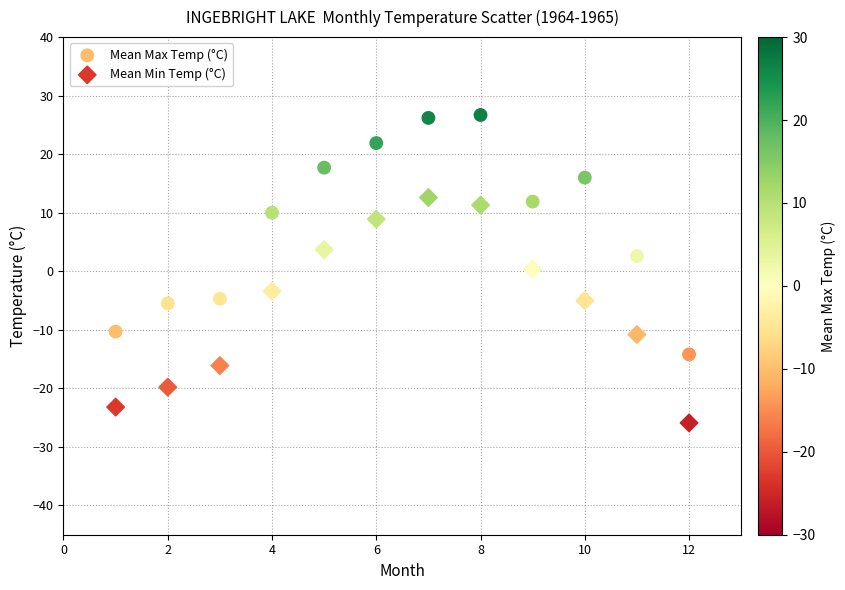

What are all the series names shown in the legend?

Mean Max Temp (°C), Mean Min Temp (°C)